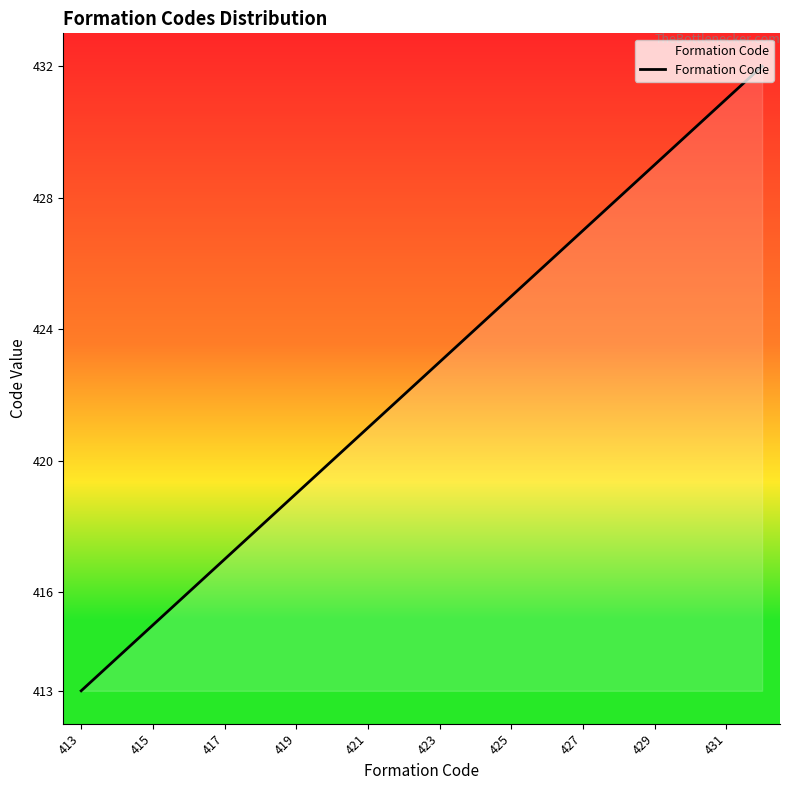

What is the greatest value displayed?

432